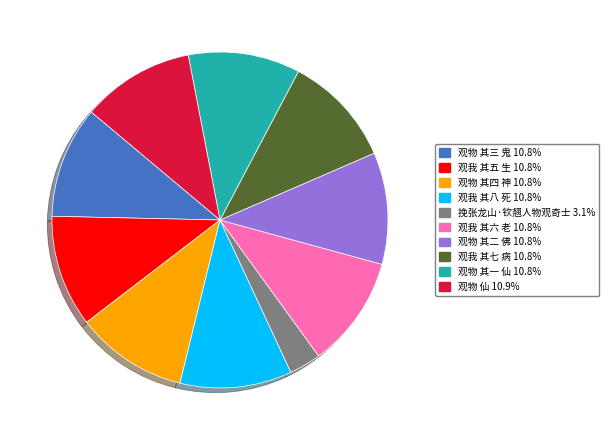

Do 观我 其七 病 and 观我 其五 生 together represent more than half of the pie?

No